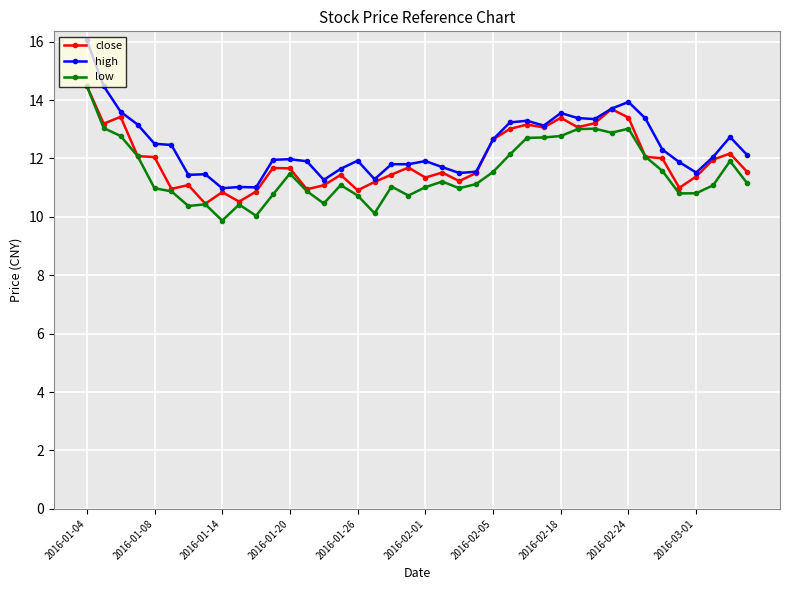

Which series has the largest total across all categories?

high